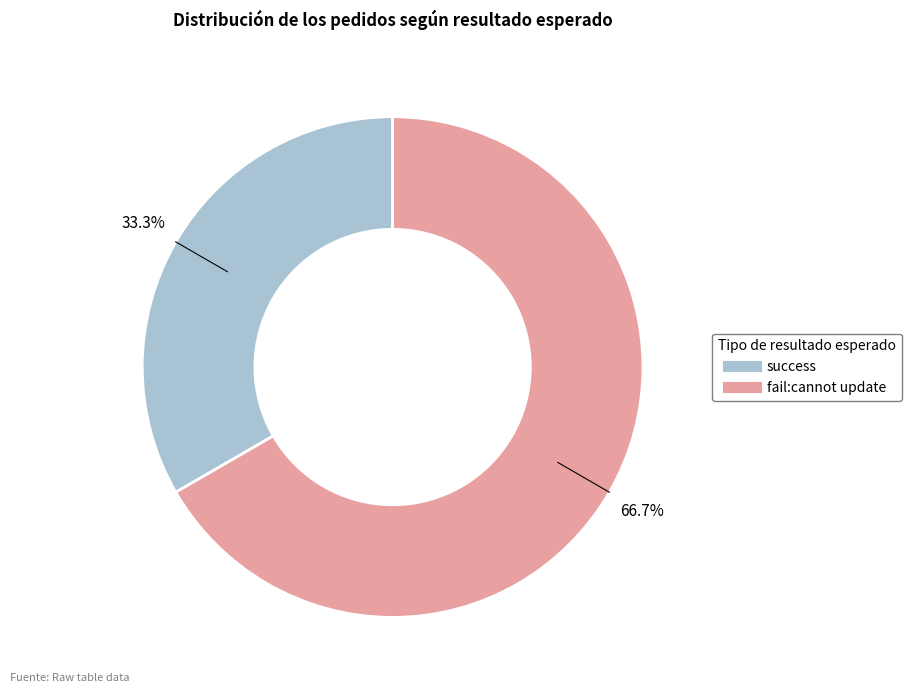

To the nearest percent, what is the combined percentage of fail:cannot update and success?

100%